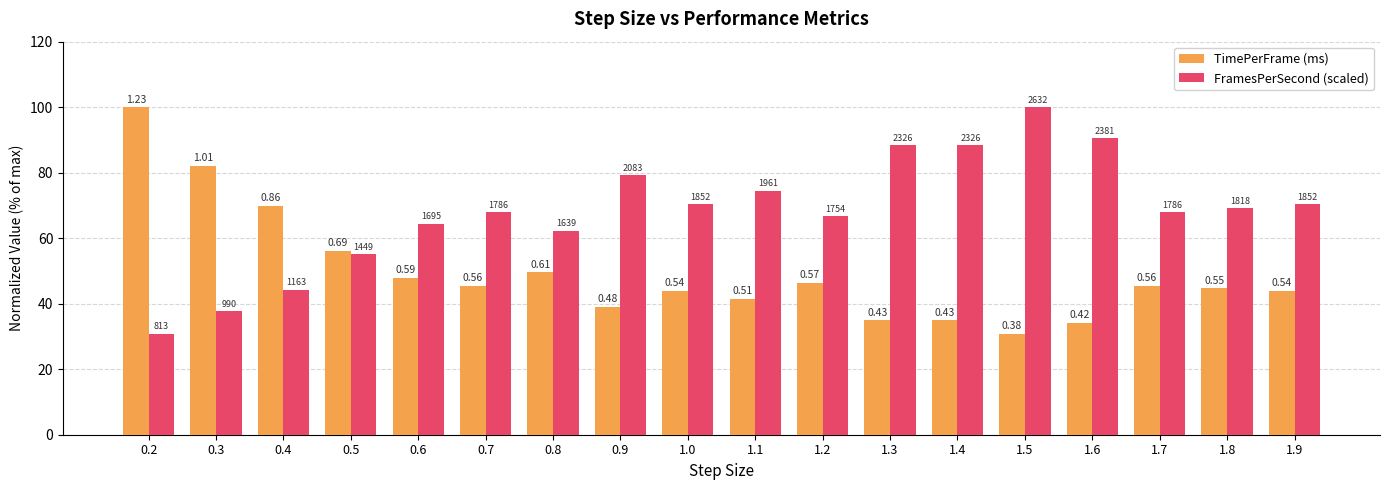

How many bars are there in total?

36